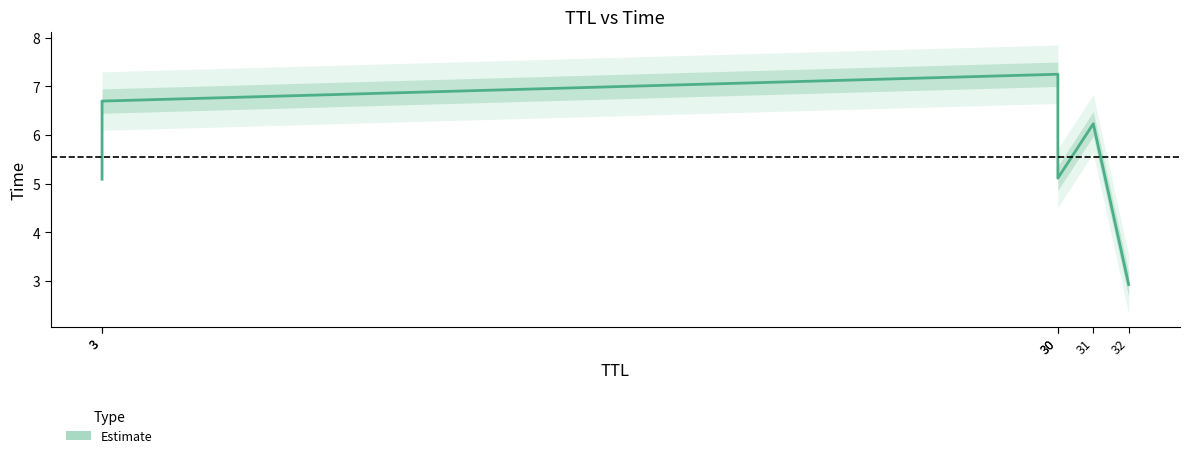

What is the average value?

5.6